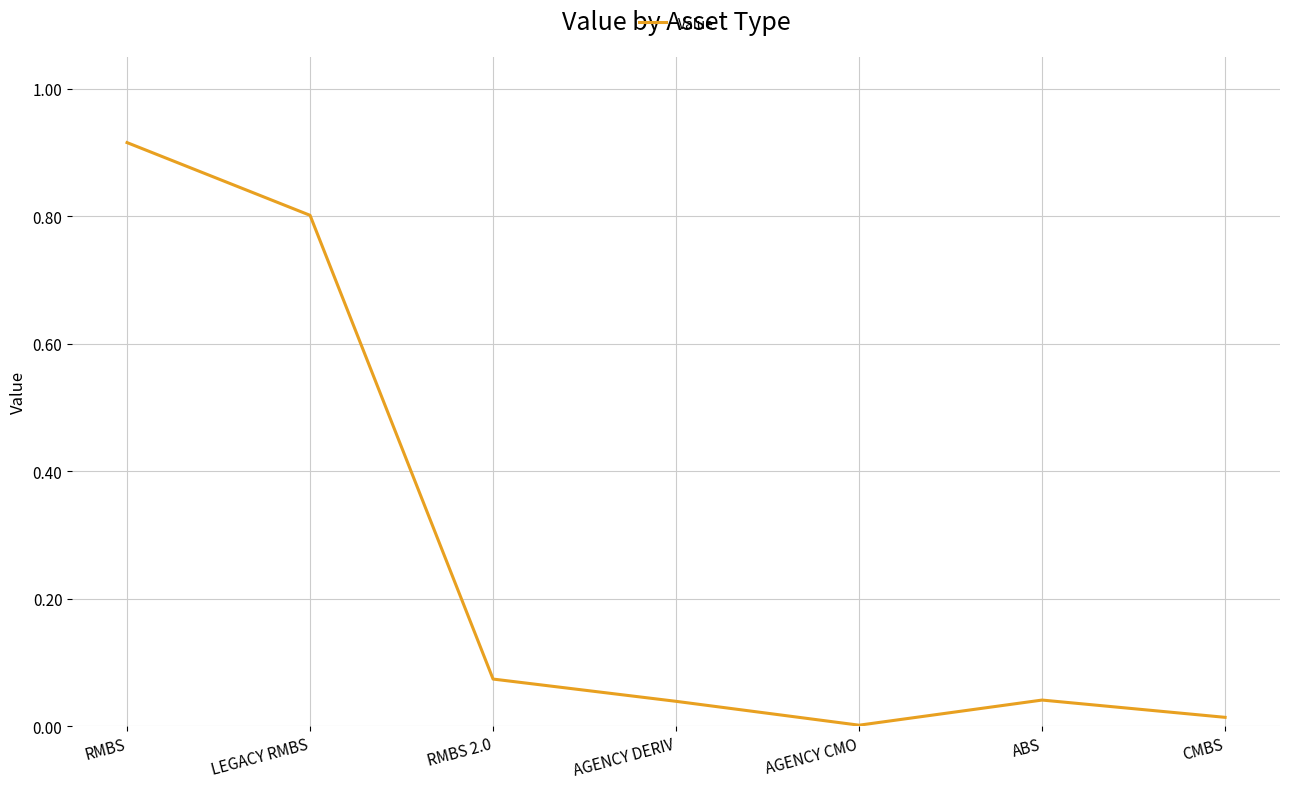

Where is the first local maximum?

ABS